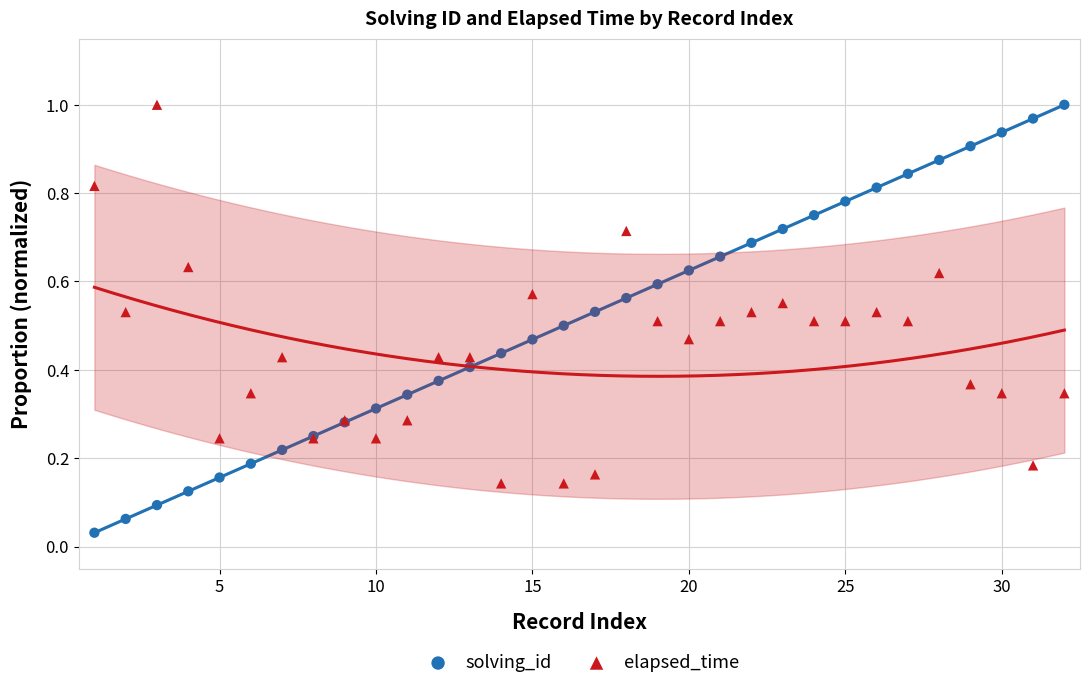

Which series has the widest spread of Y values?

solving_id